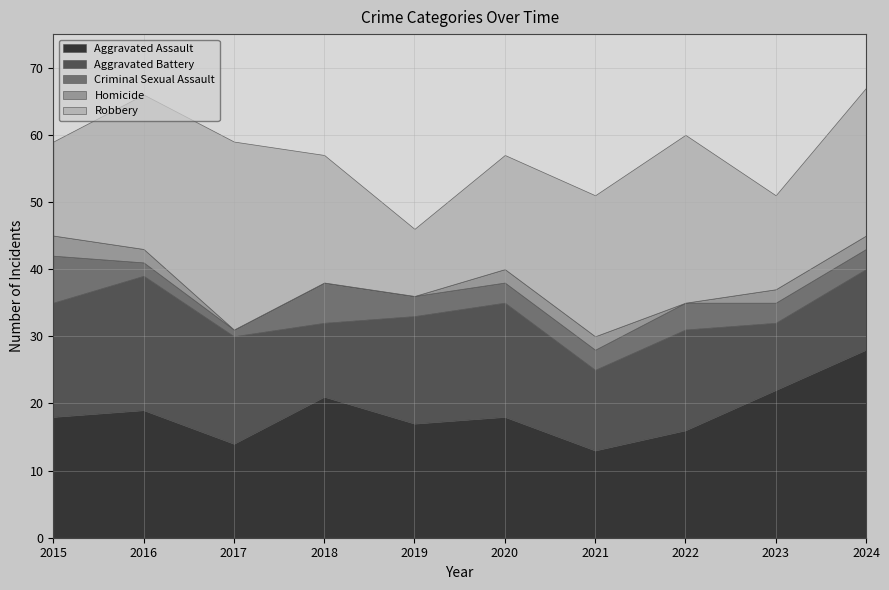

What is the spread (max minus min) of values at 2023?

20